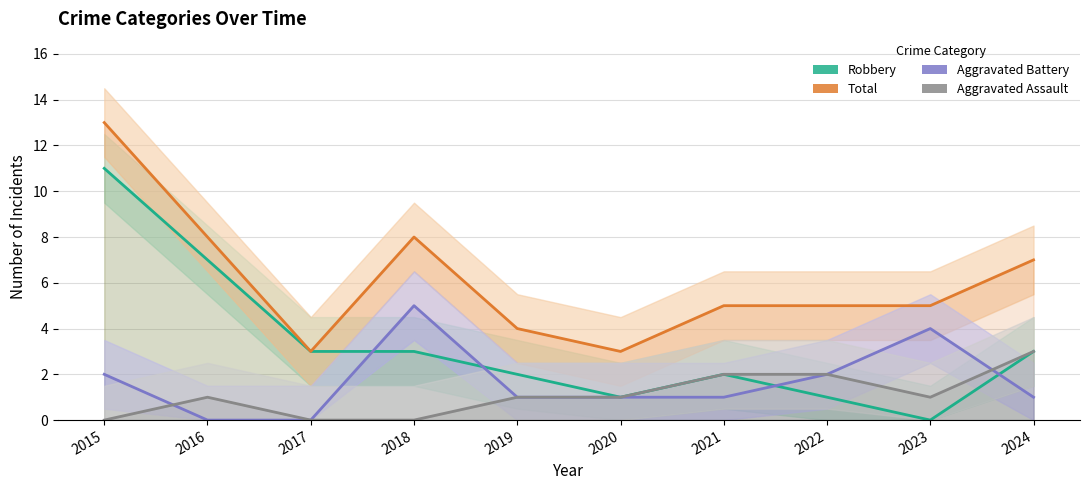

Between which two adjacent categories do Aggravated Assault and Aggravated Battery first intersect?

2015 and 2016